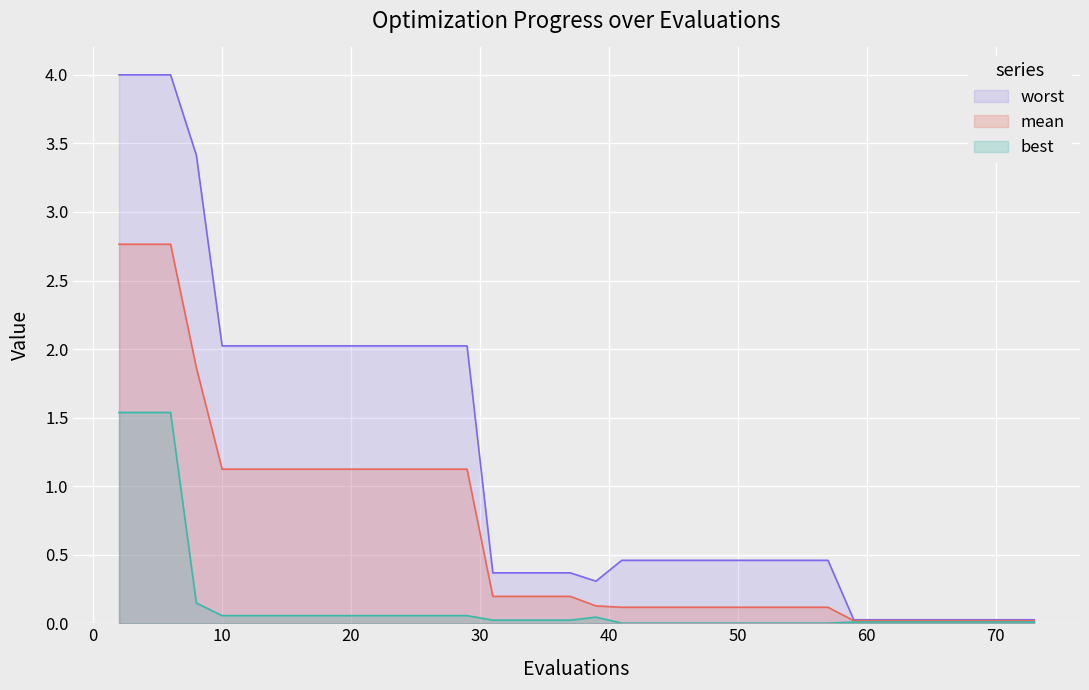

What is the sum of all mean values?

24.7